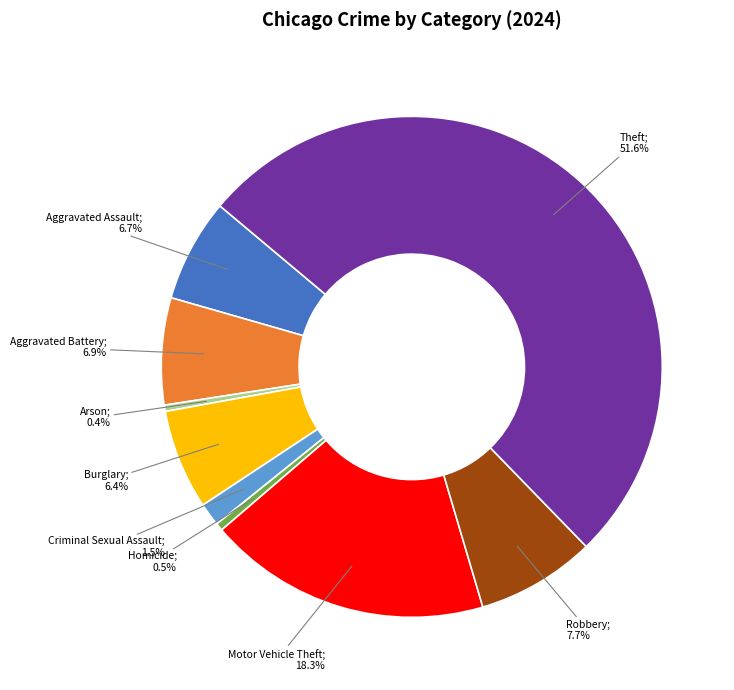

How many segments does this pie chart have?

9